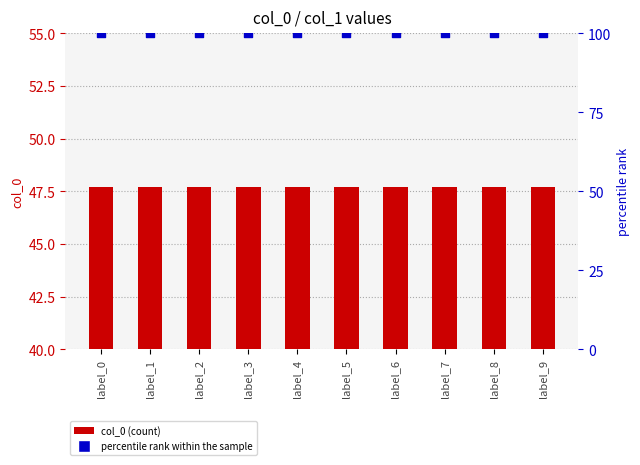

At how many categories does at least one series exceed 53?

10